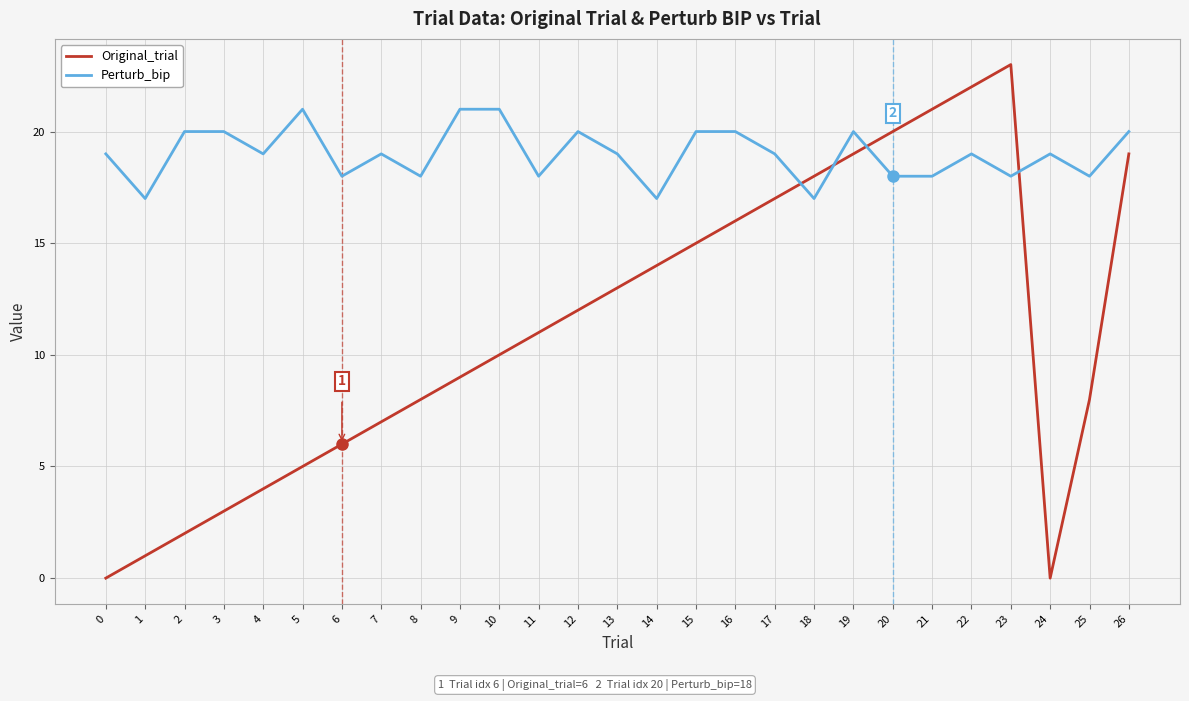

How many distinct data groups are displayed?

2